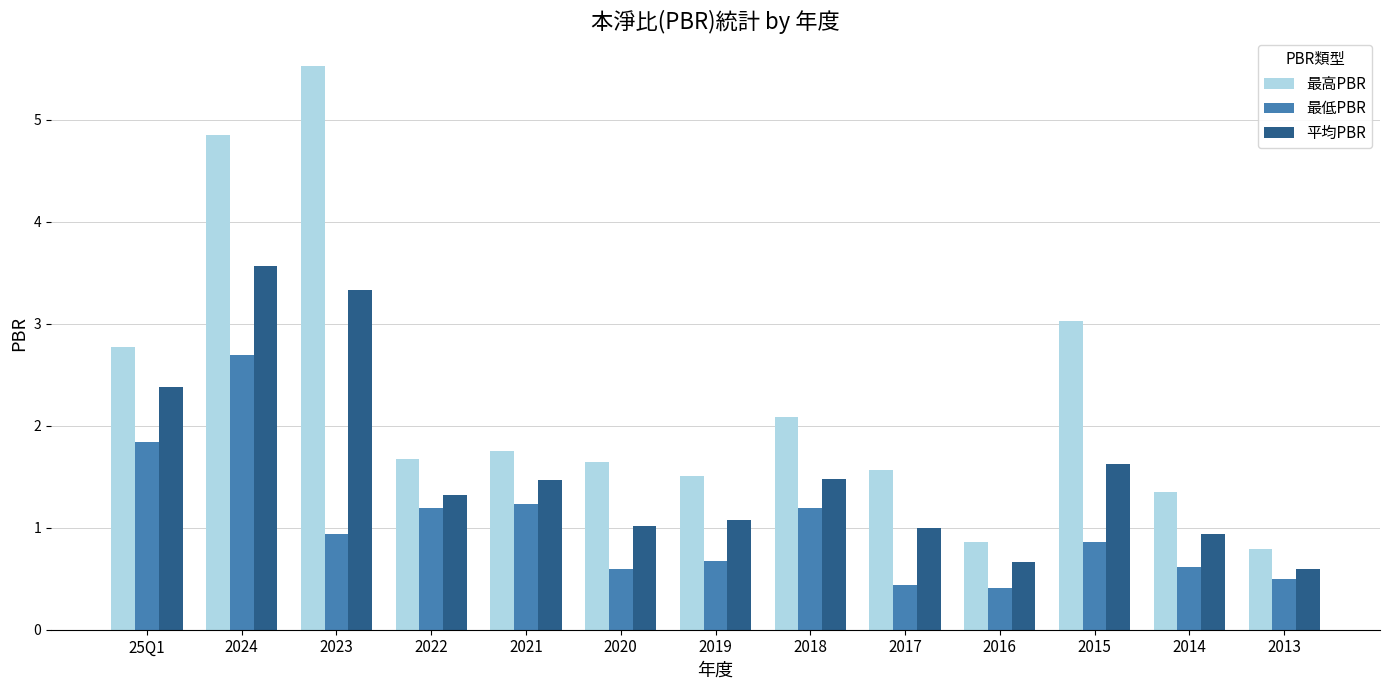

What is the label of the 5th bar from the right?

2017